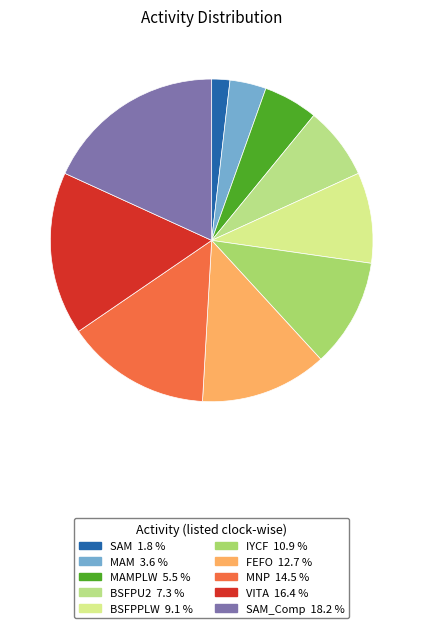

How many slices are in this pie chart?

10